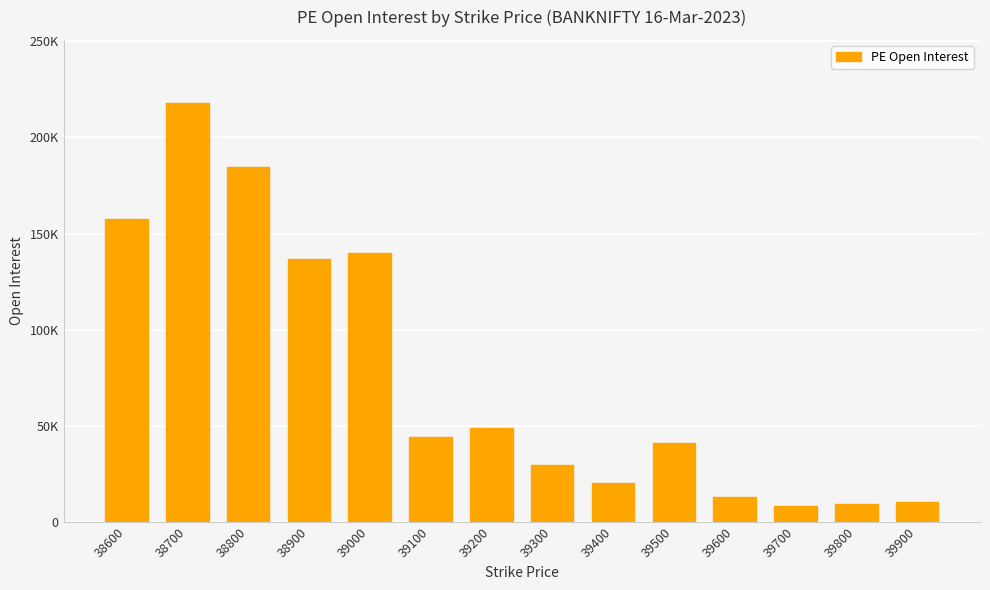

At which label does the data first exceed 44258?

38600